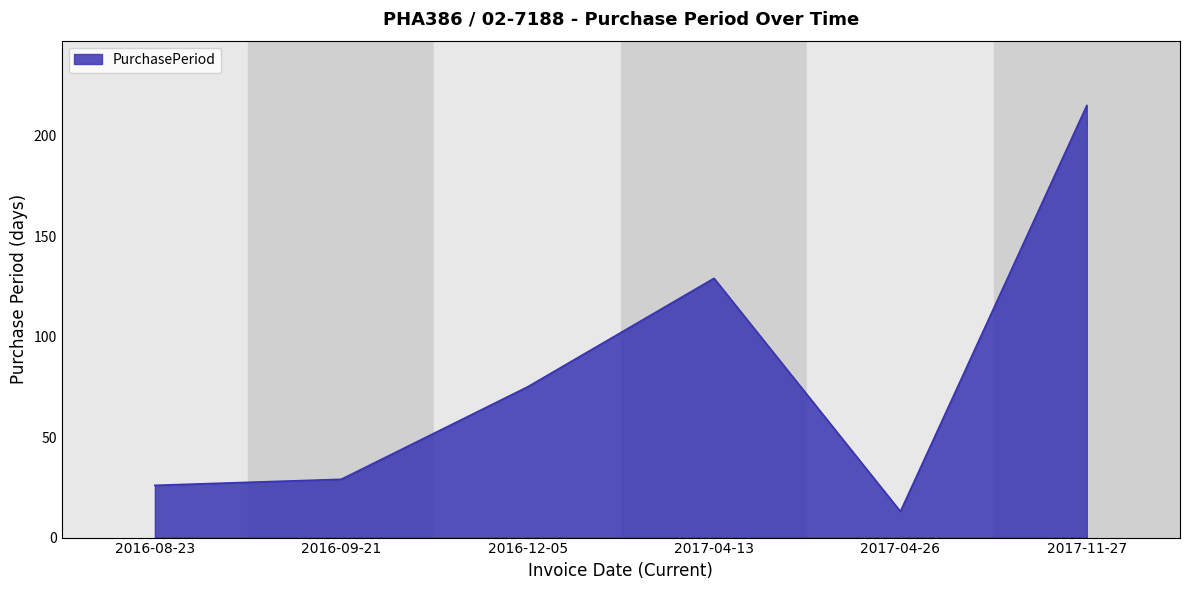

Rank the categories by value from highest to lowest.

2017-11-27, 2017-04-13, 2016-12-05, 2016-09-21, 2016-08-23, 2017-04-26